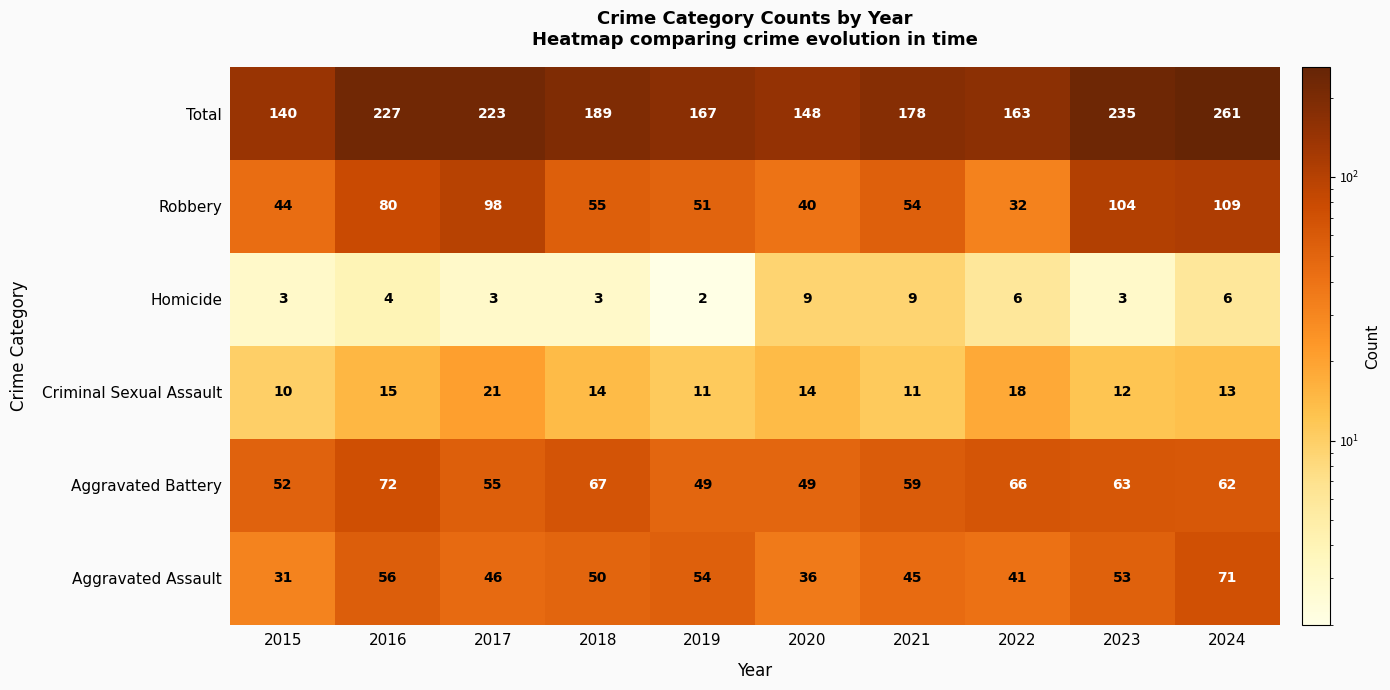

How many series are shown in this chart?

6